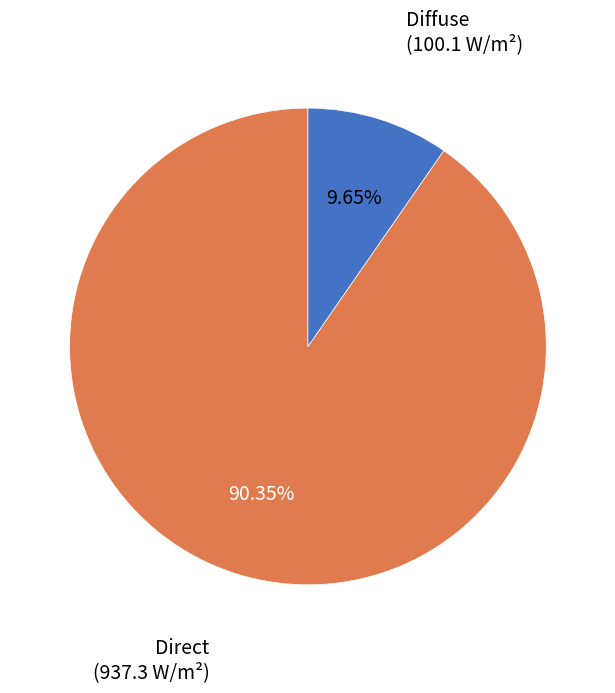

Count the number of slices in the pie.

2